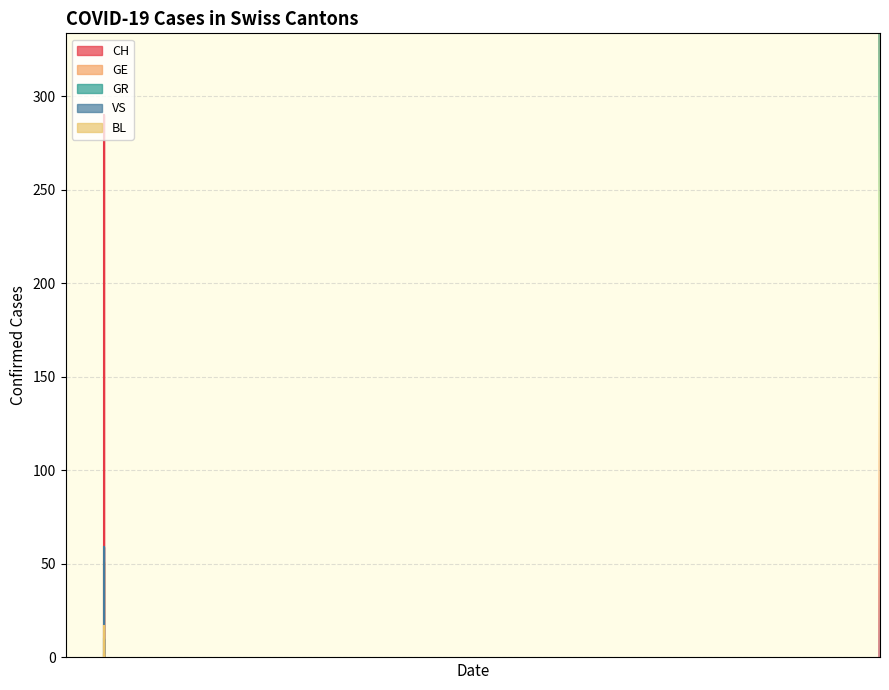

True or false: GE and GR cross at least once.

False